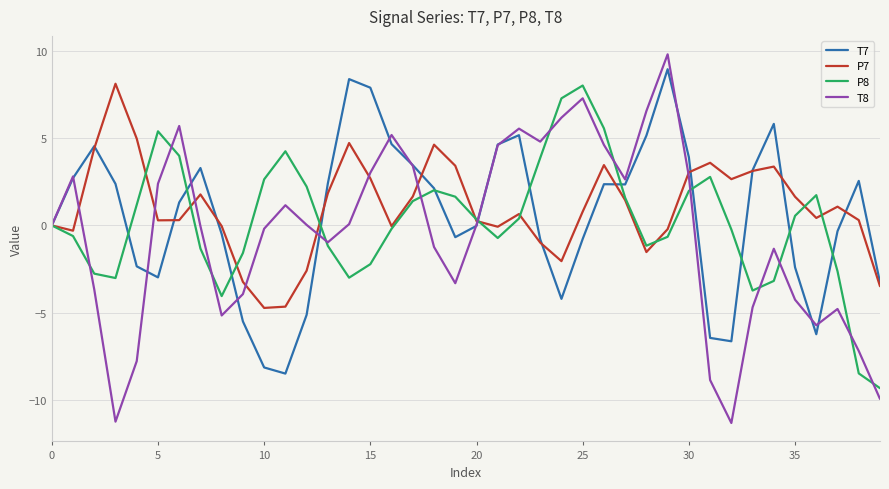

What is the difference between the second highest and second lowest values in the P8 series?

15.8